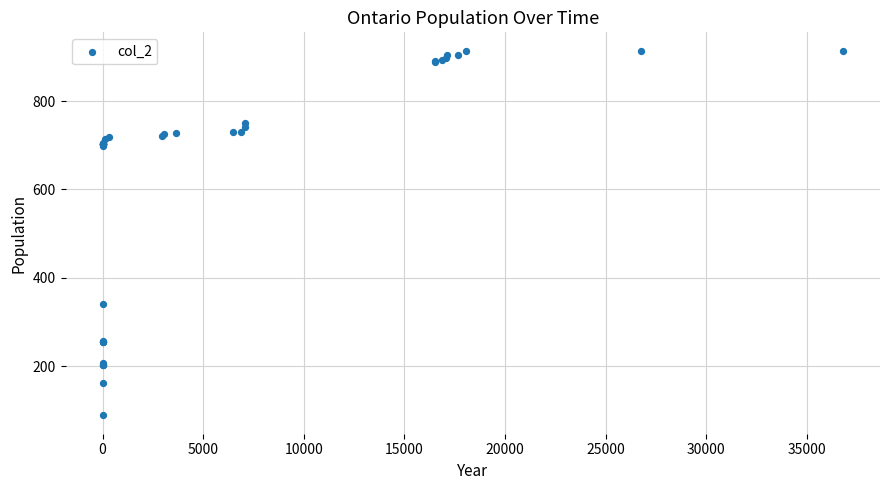

What Y value in the scatter plot is closest to 501?

341